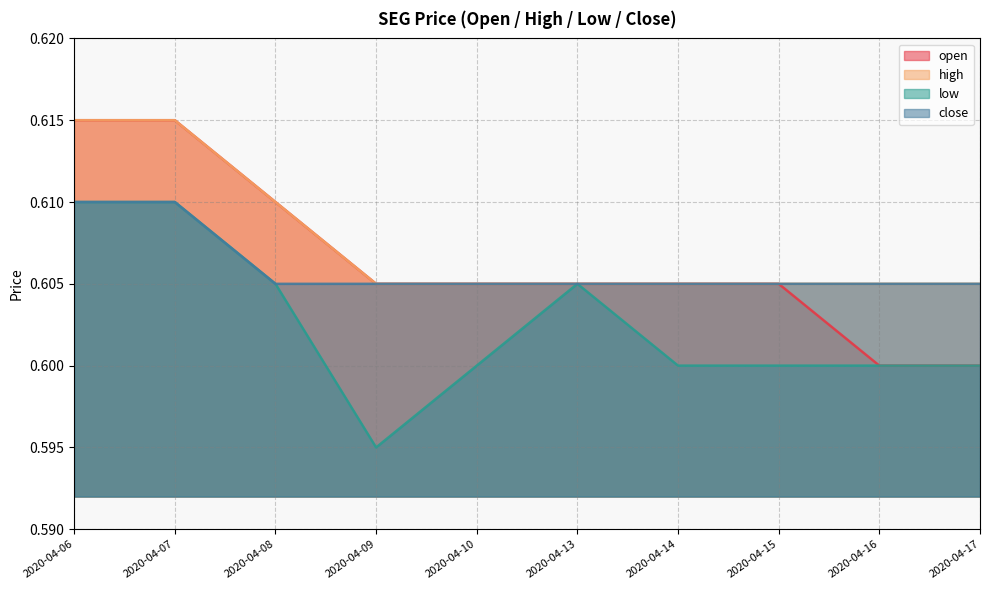

Rank the categories by high value from lowest to highest.

2020-04-09, 2020-04-10, 2020-04-13, 2020-04-14, 2020-04-15, 2020-04-16, 2020-04-17, 2020-04-08, 2020-04-06, 2020-04-07